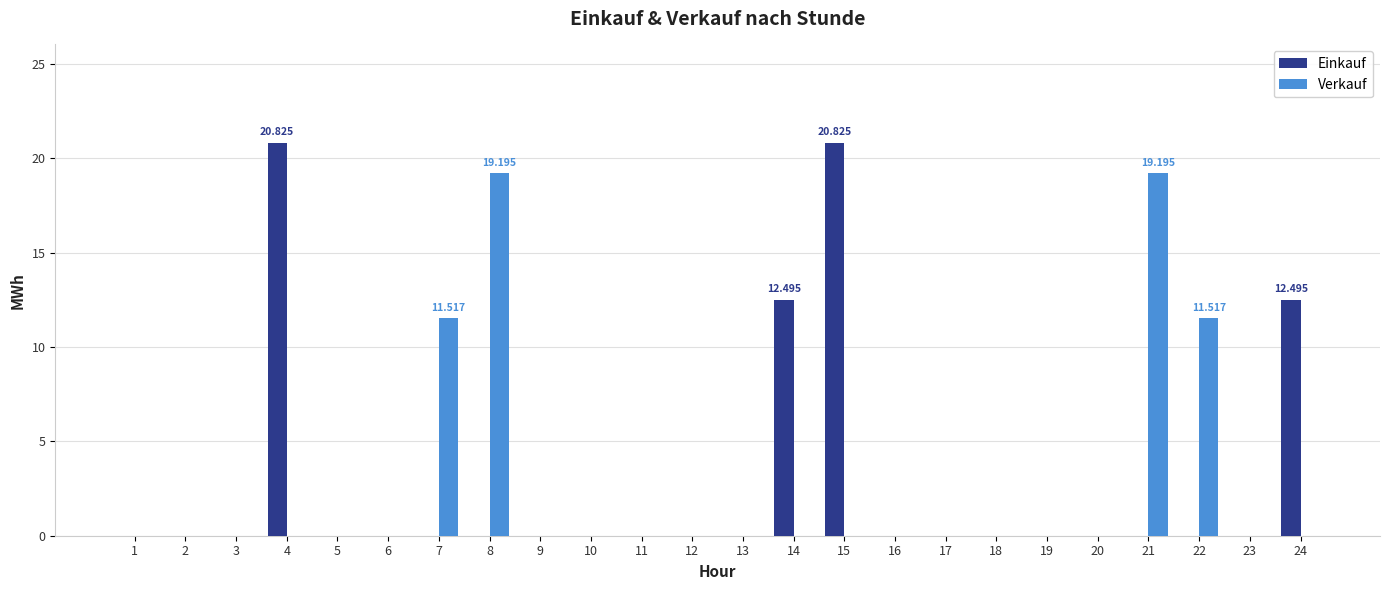

Is the value of Verkauf at 16 greater than the value of Einkauf at 14?

No